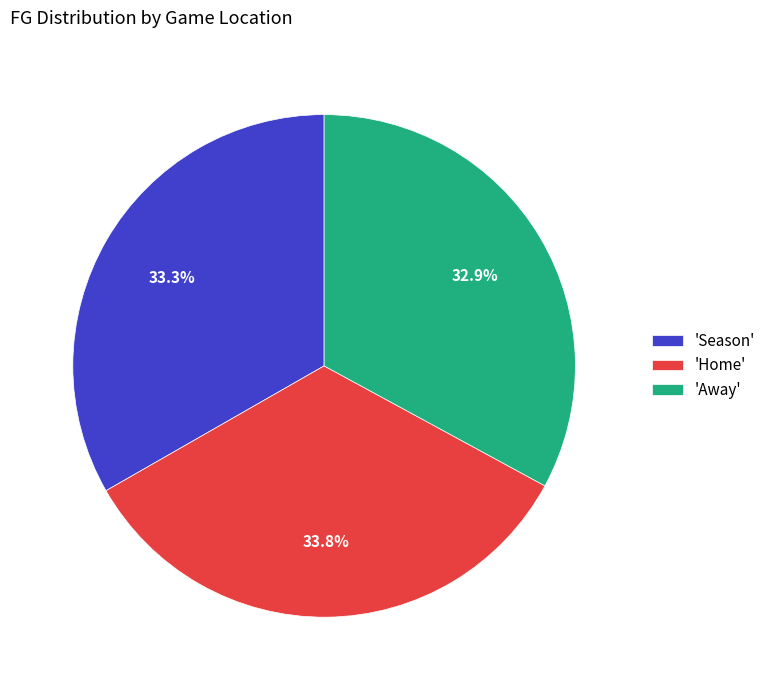

Does 'Home' represent more than half of the total?

No